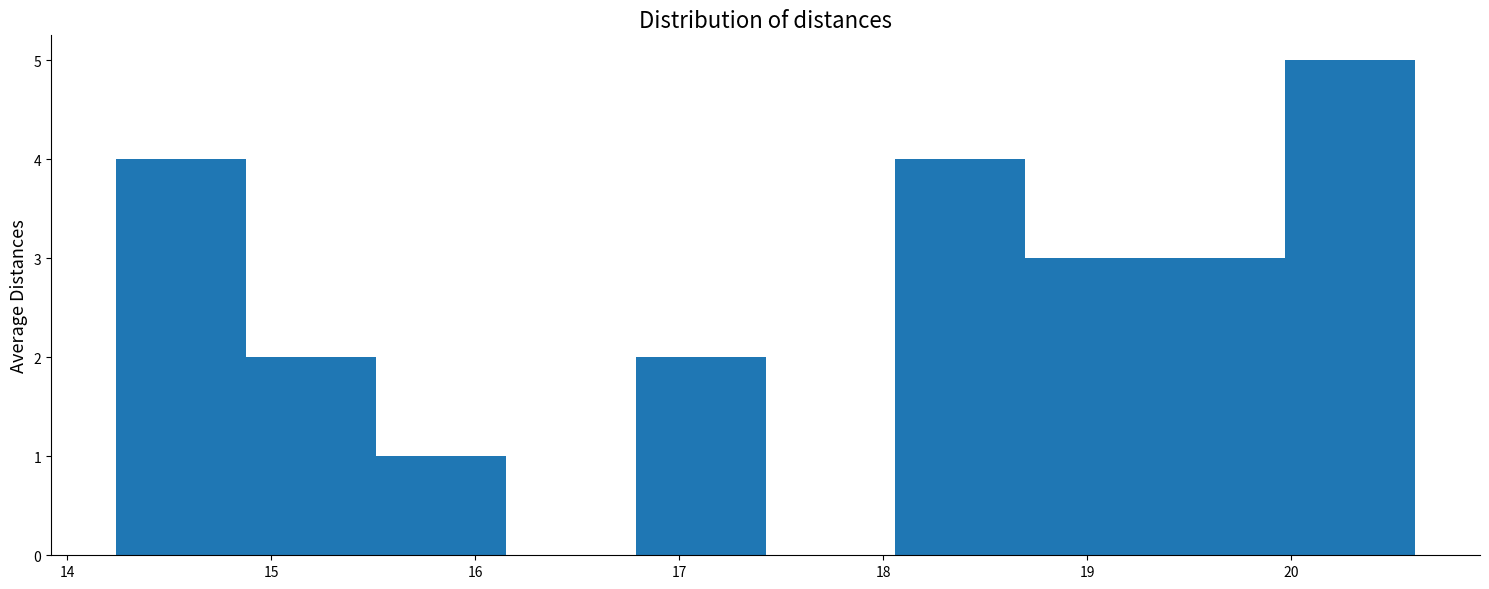

Reading left to right, transcribe this chart: for each bar, give the range it covers on the x-axis and its height. Neither the bar edges nor the heights are printed on the chart, so give them approximately, as read against the axes.

14.2 to 14.9: 4
14.9 to 15.5: 2
15.5 to 16.1: 1
16.1 to 16.8: 0
16.8 to 17.4: 2
17.4 to 18.1: 0
18.1 to 18.7: 4
18.7 to 19.3: 3
19.3 to 20.0: 3
20.0 to 20.6: 5